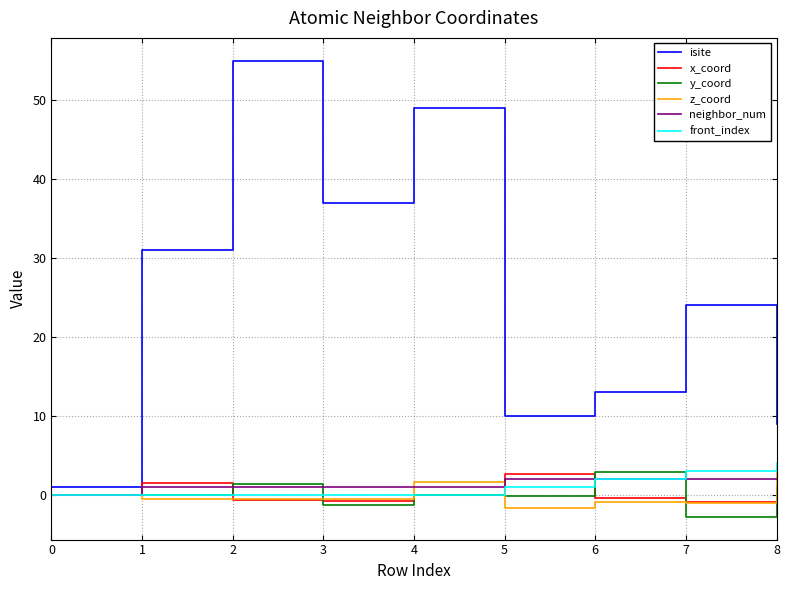

Which series changed the most between 0 and 7?

isite